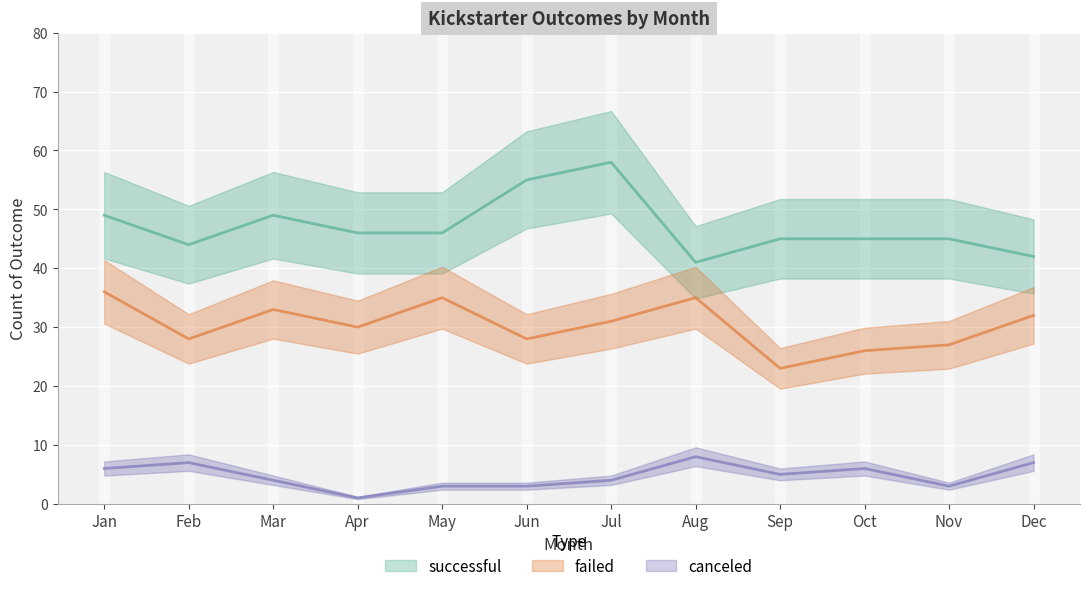

What is the total value across all series at Feb?

79